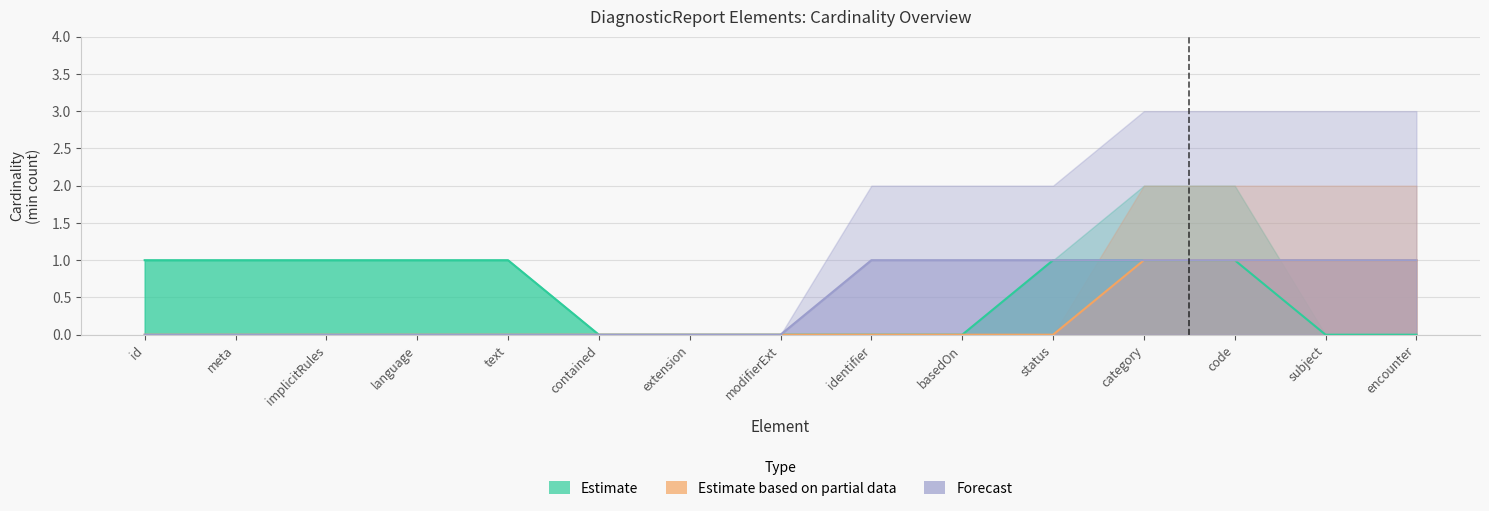

What position from the left is encounter?

15